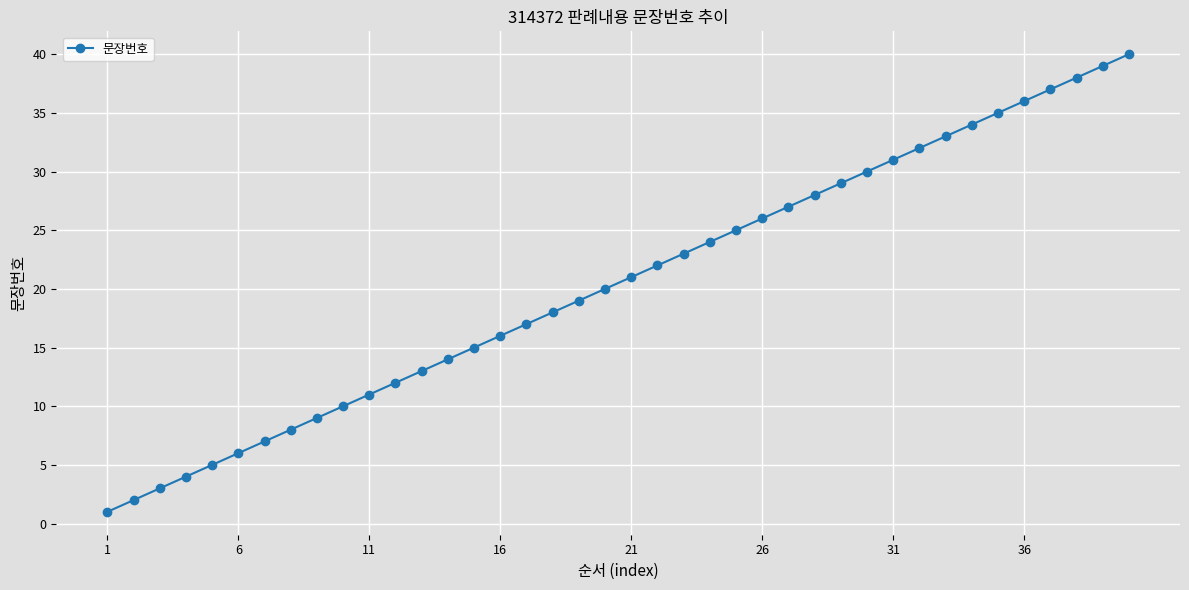

True or false: there are more than 2 points higher than both neighbors.

False